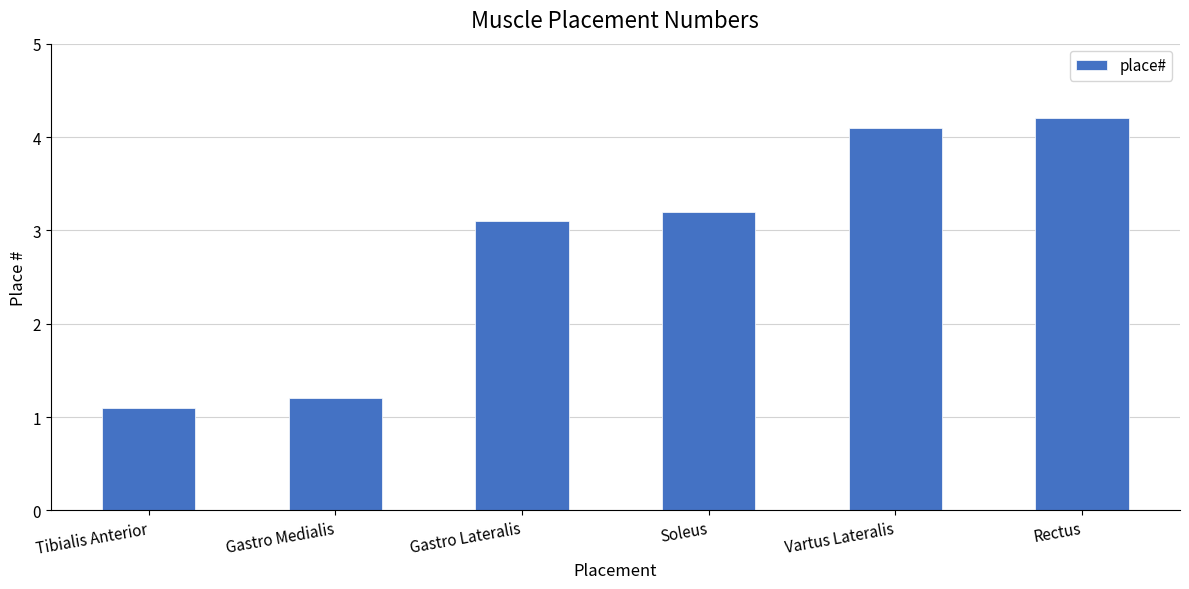

What value does the data have at Soleus?

3.2